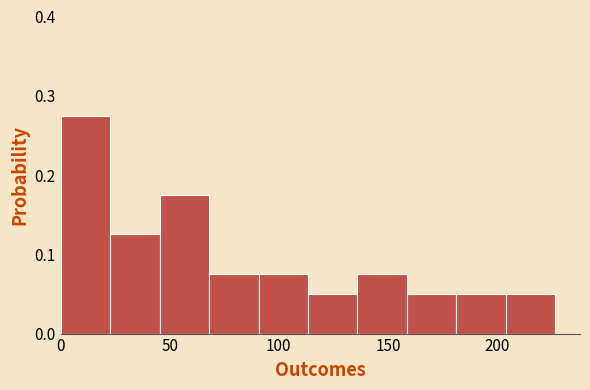

Which range on the x-axis has the tallest bar?

0 to 25